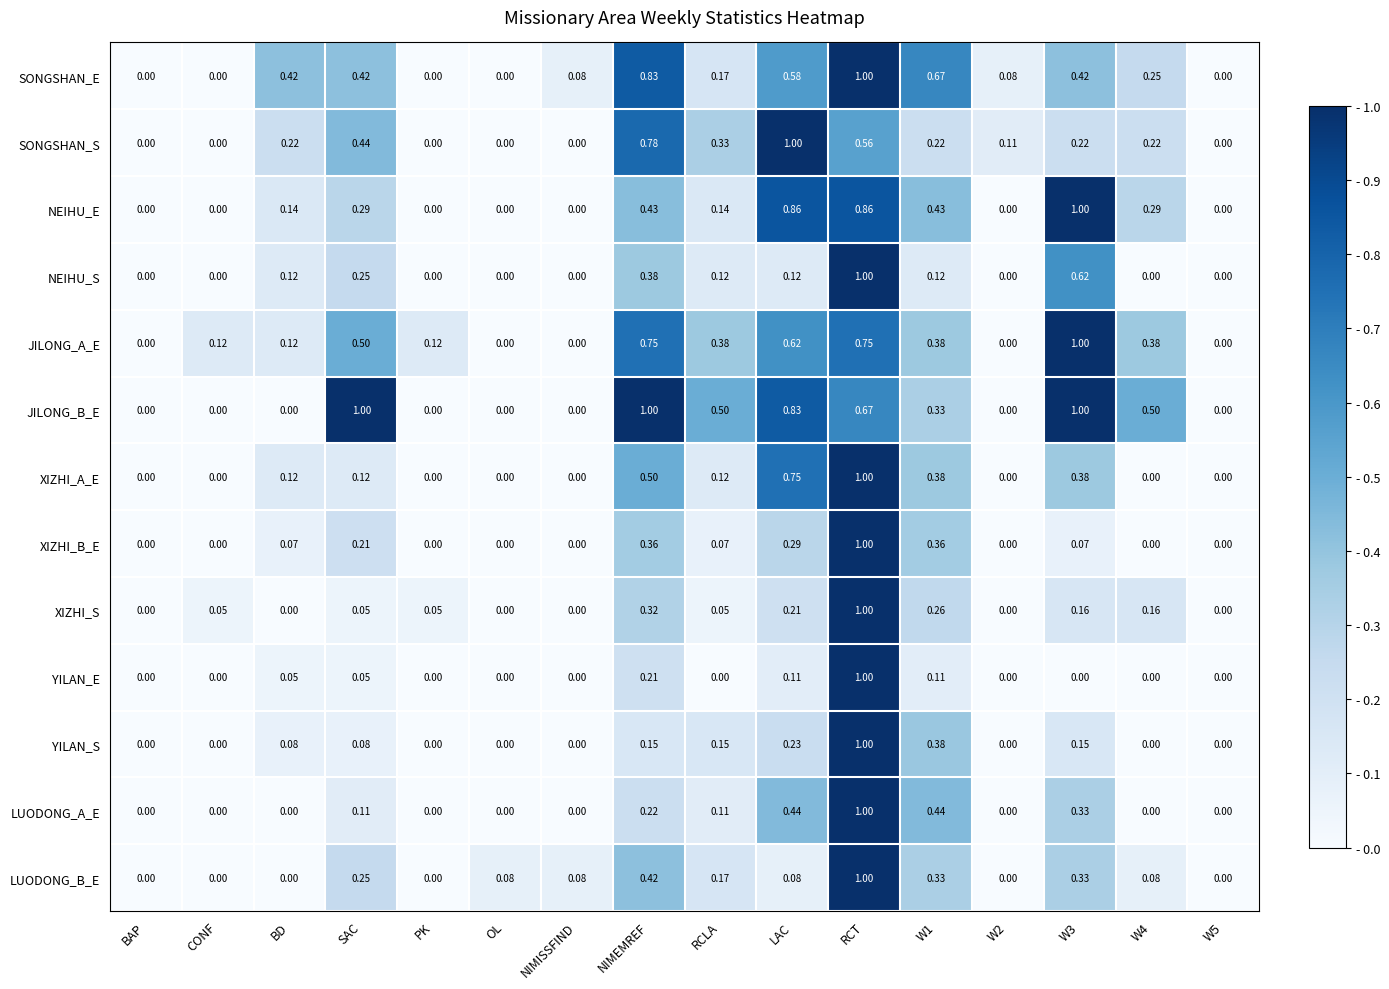

What is the total value across all series at W4?

1.9